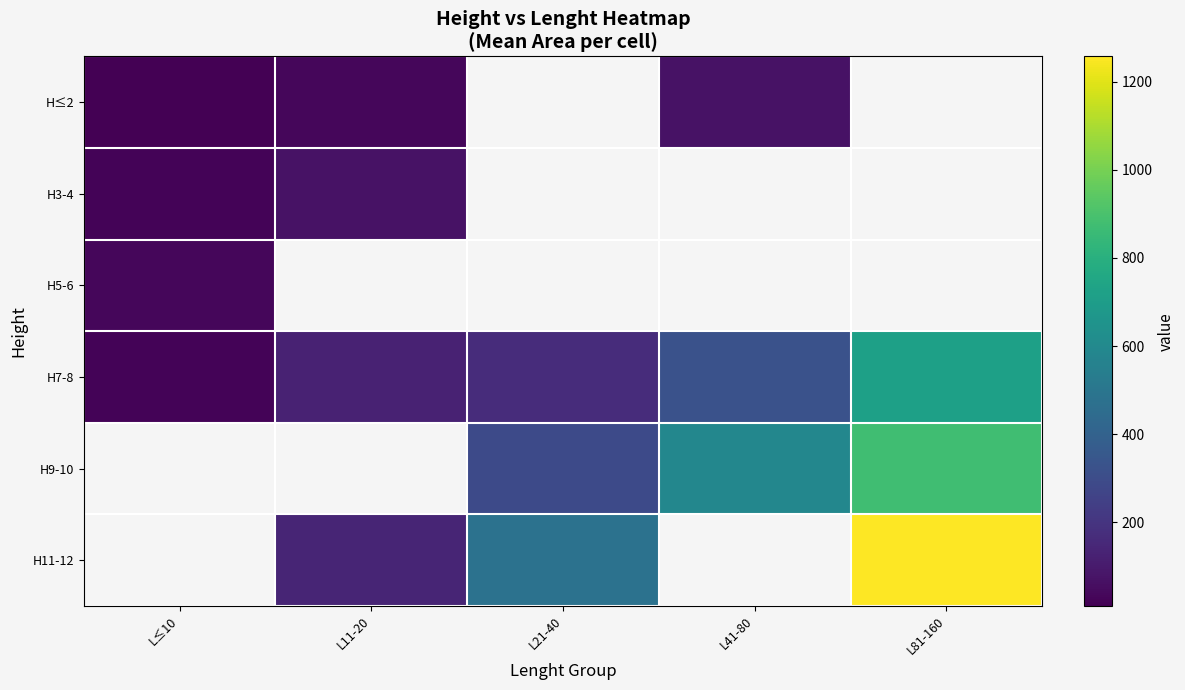

What is the difference between the highest and lowest values at L≤10?

20.7